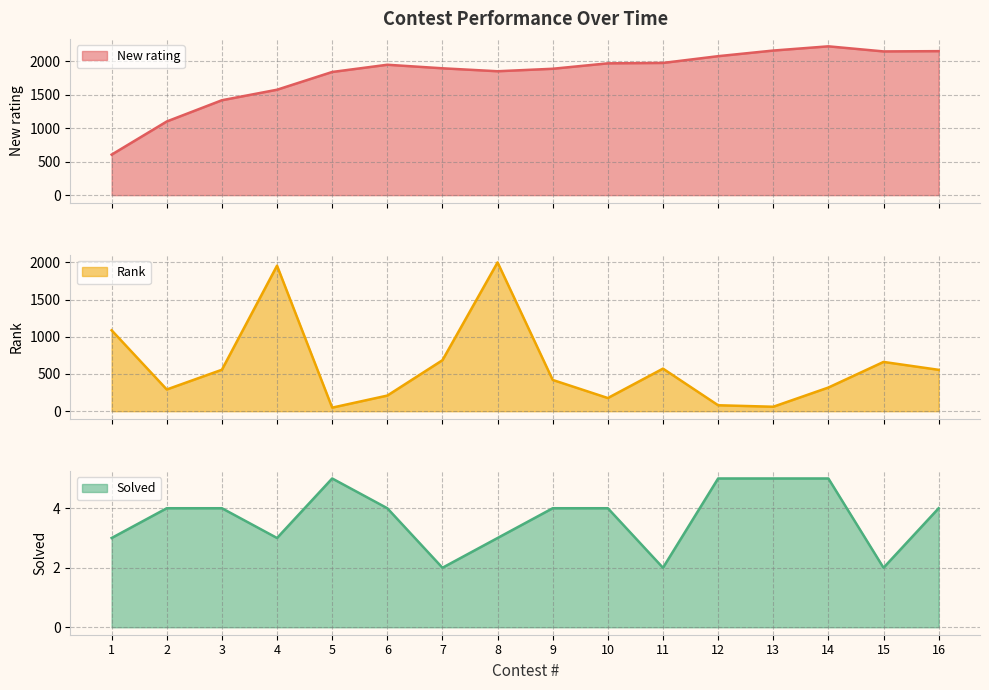

How many lines are shown in the chart?

3